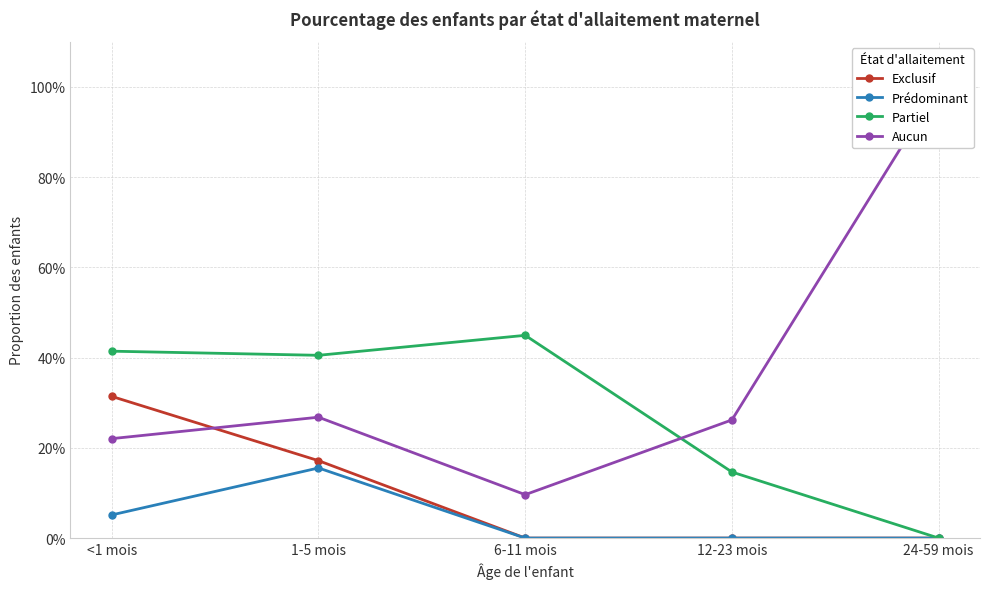

Is it true that Aucun equals 0.3 at 1-5 mois?

True